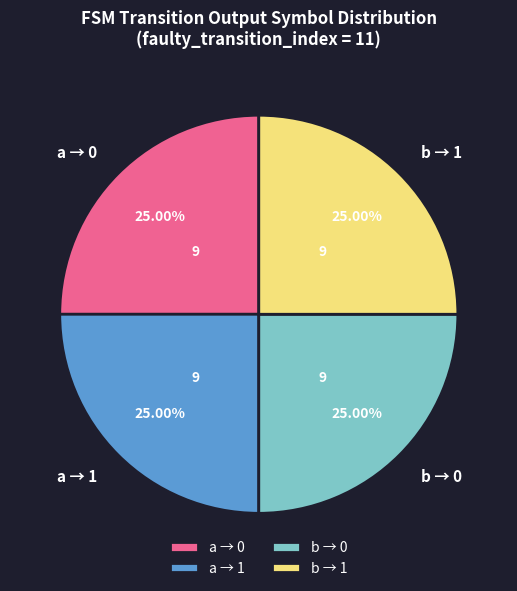

Is there any slice that represents more than half of the pie?

No